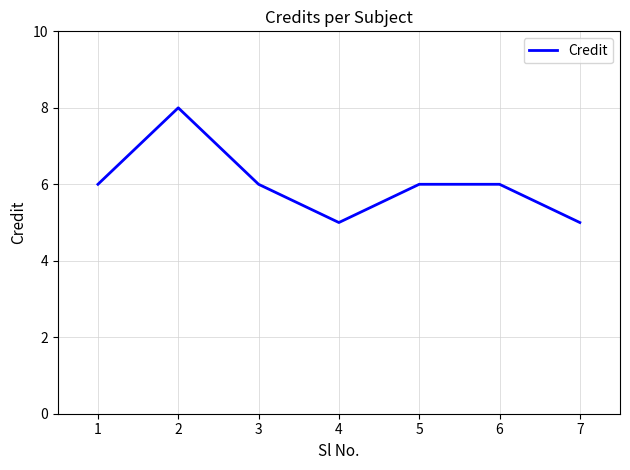

What is the sum of all values?

42